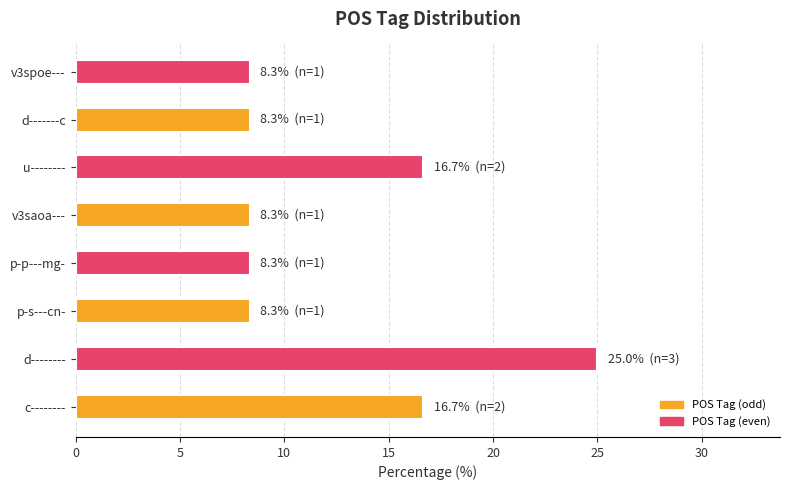

How many distinct data groups are displayed?

1